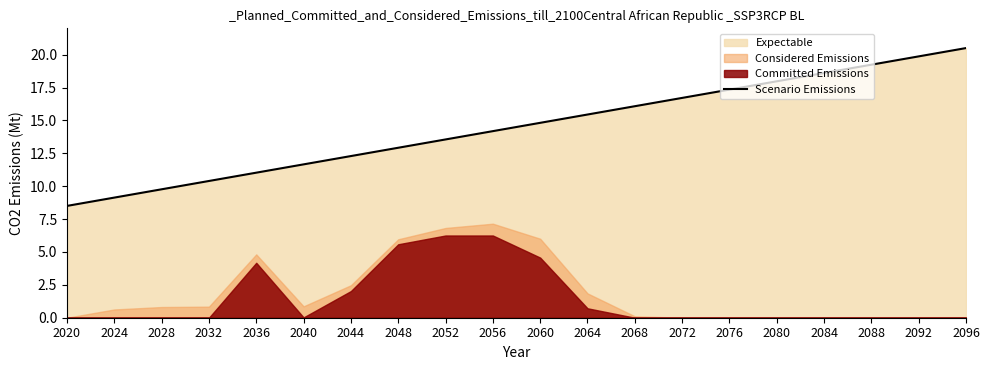

The chart shows a value of 4.9 at 2048. True or false?

False